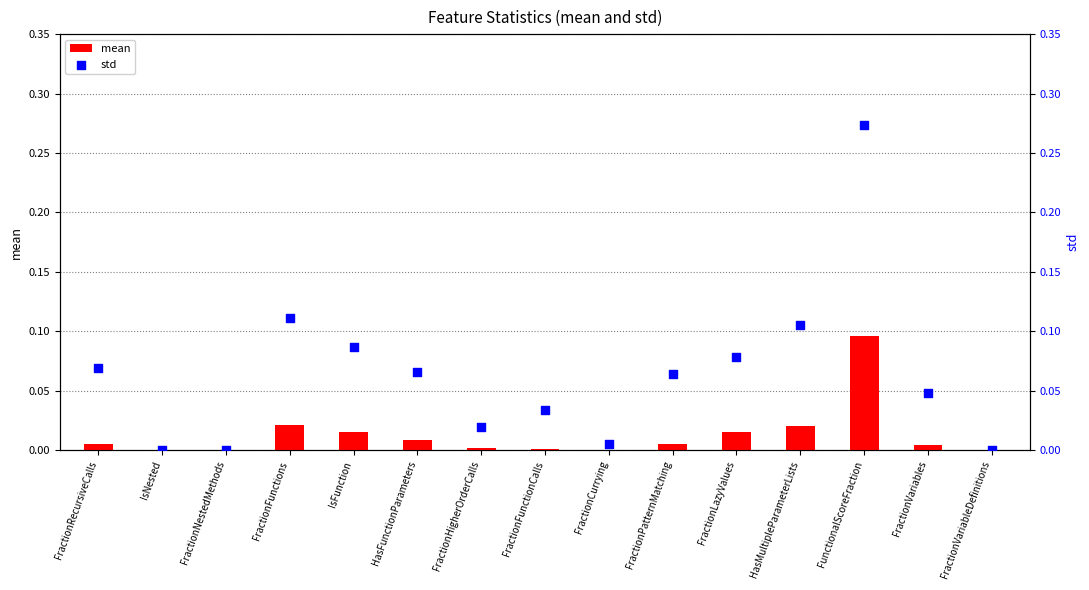

Which series has the largest total across all categories?

std